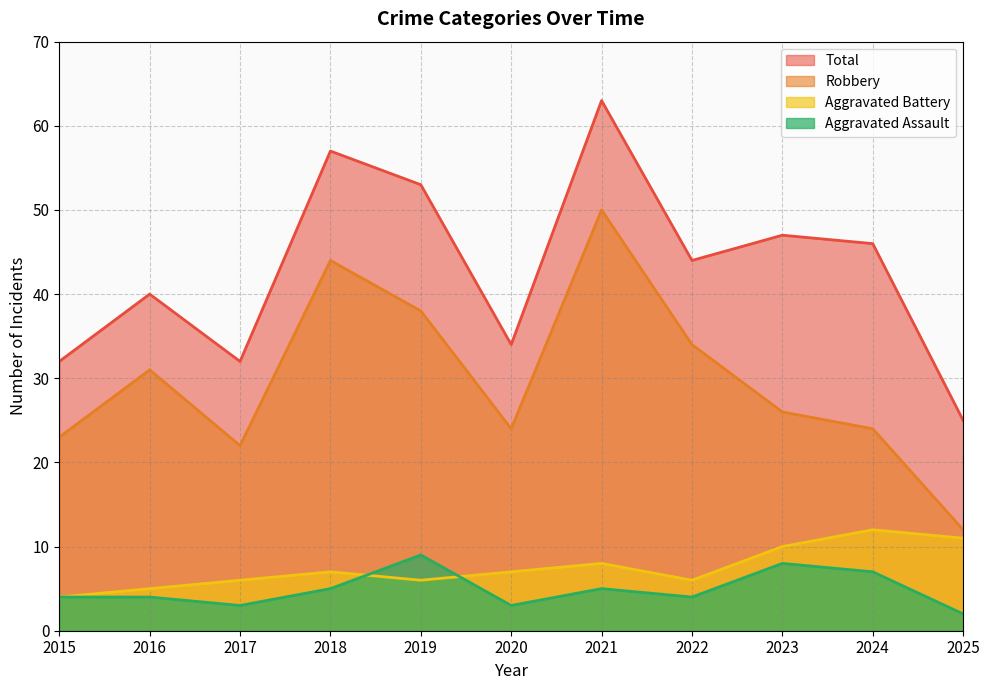

Reading right to left, transcribe all the data shown in this chart.

Aggravated Assault: 2	7	8	4	5	3	9	5	3	4	4
Aggravated Battery: 11	12	10	6	8	7	6	7	6	5	4
Robbery: 12	24	26	34	50	24	38	44	22	31	23
Total: 25	46	47	44	63	34	53	57	32	40	32